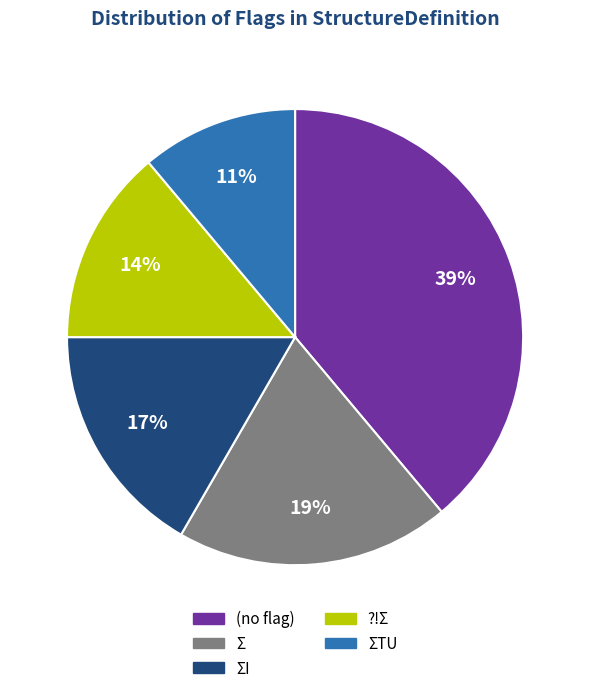

Does any single category account for the majority?

No